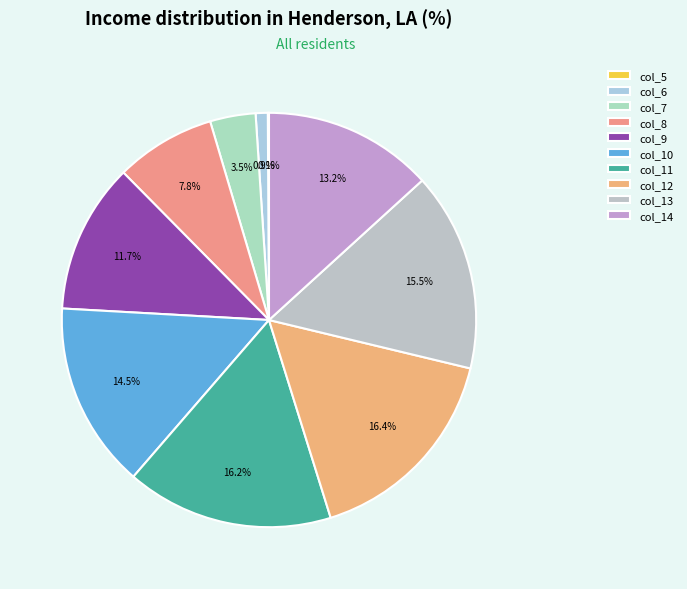

Between col_8 and col_9, which is larger?

col_9